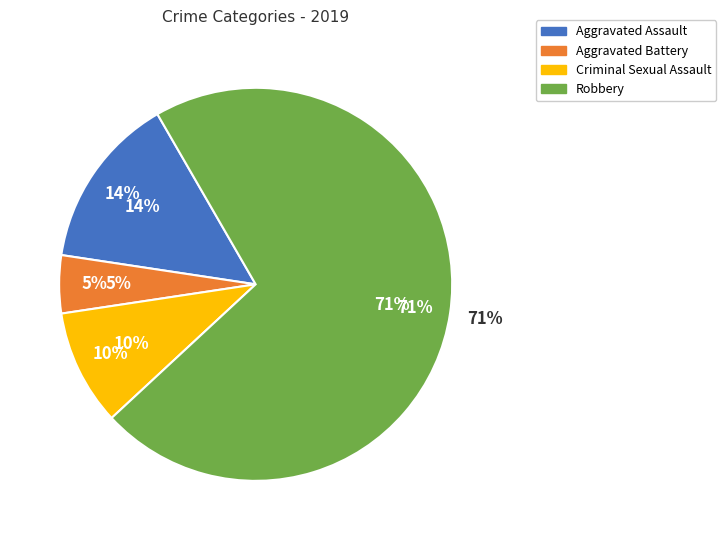

How many slices are in this pie chart?

4